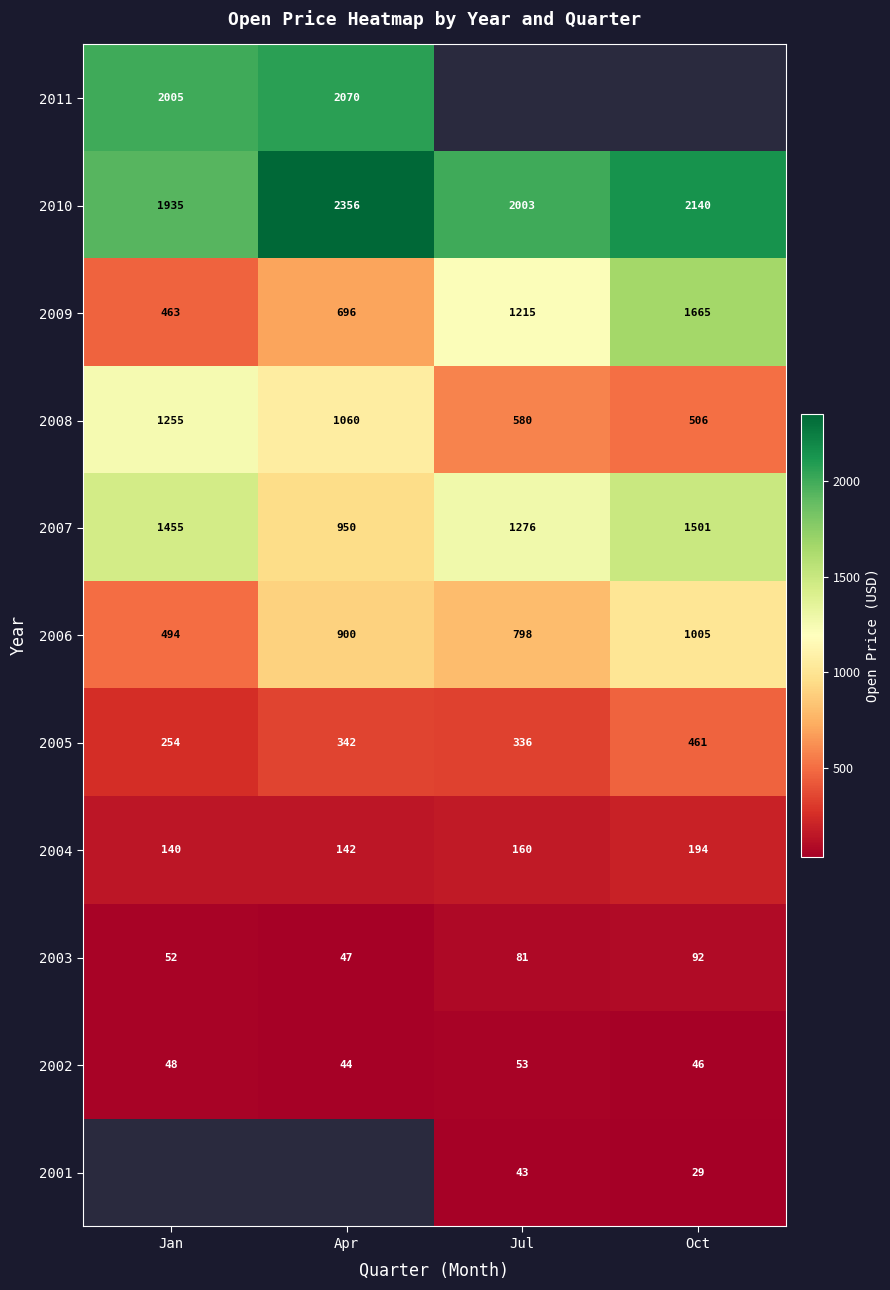

Rank the categories by 2007 value from highest to lowest.

Oct, Jan, Jul, Apr